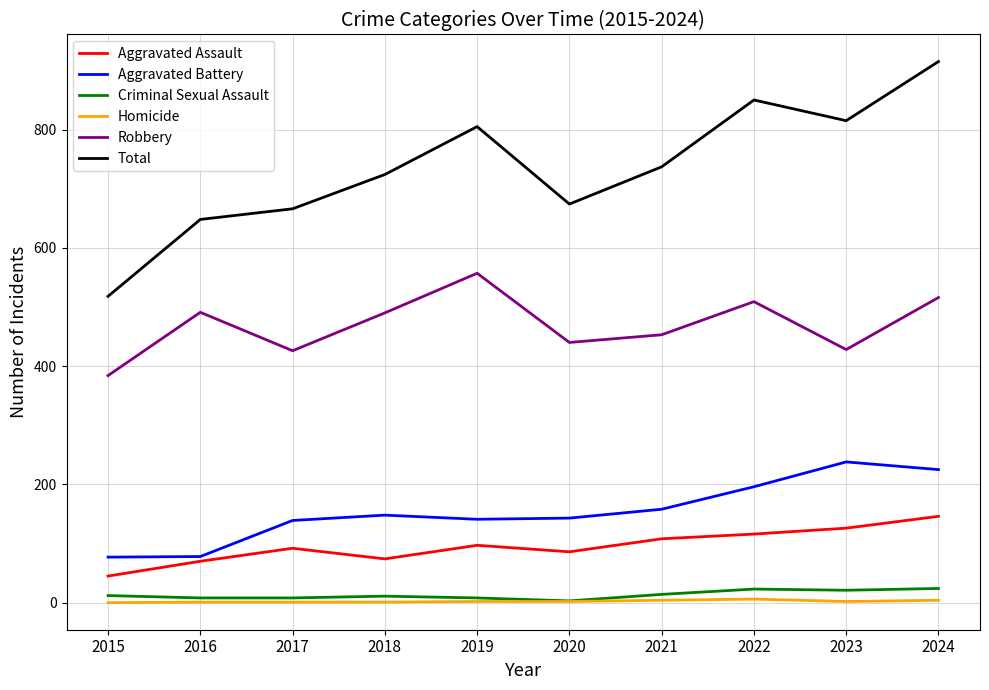

What is the difference between the second highest and second lowest values in the Aggravated Battery series?

147